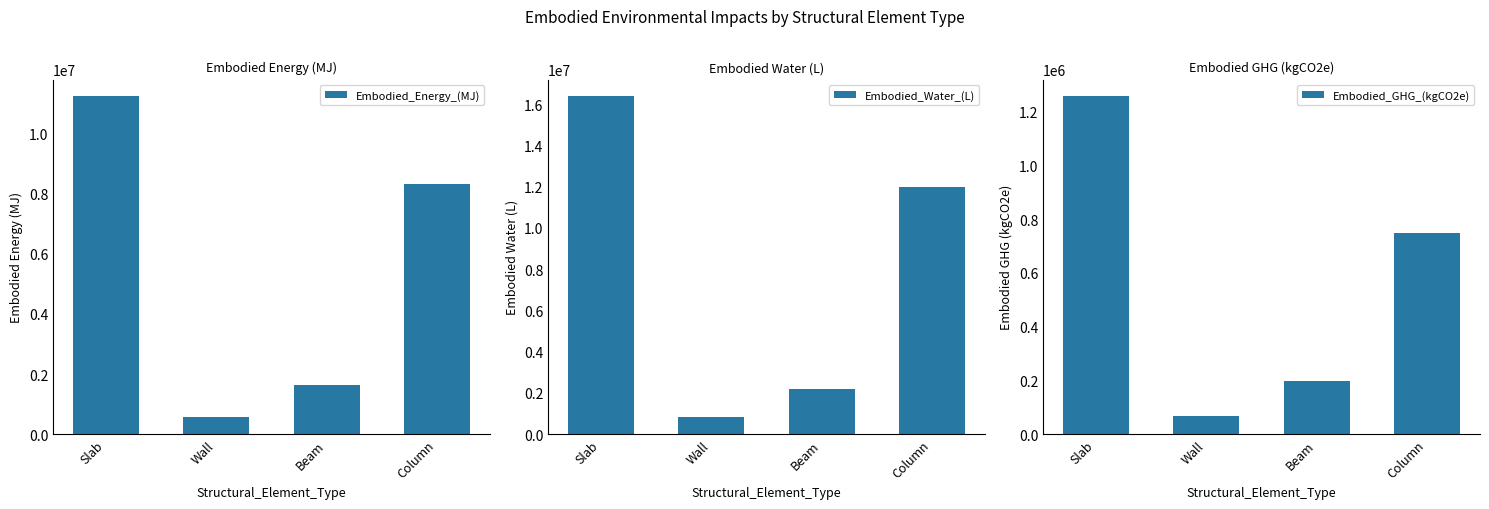

Count the number of categories in the chart.

4